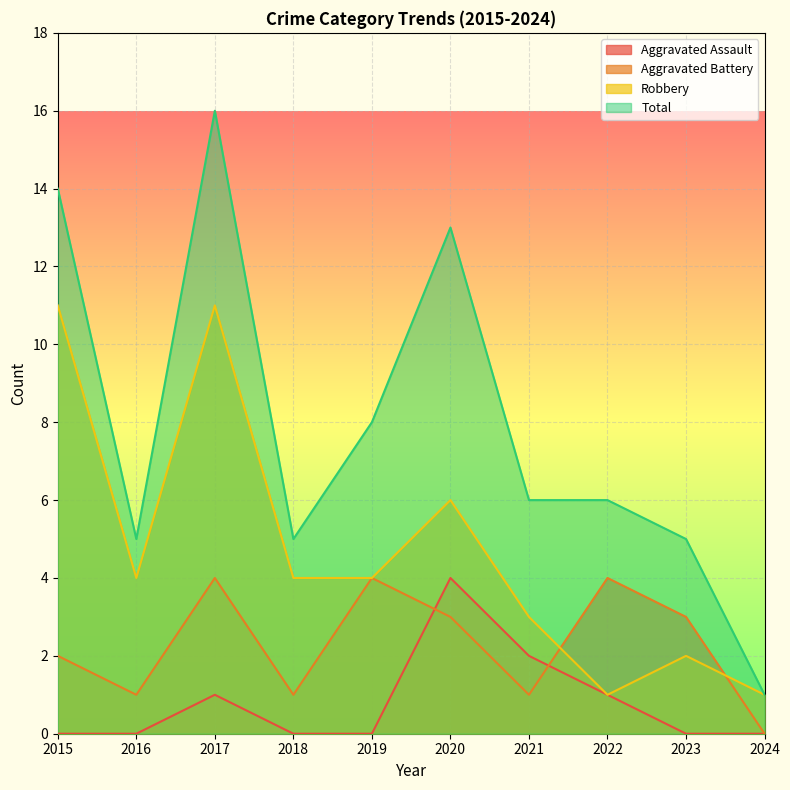

At which category does the chart reach its minimum across all series?

2015